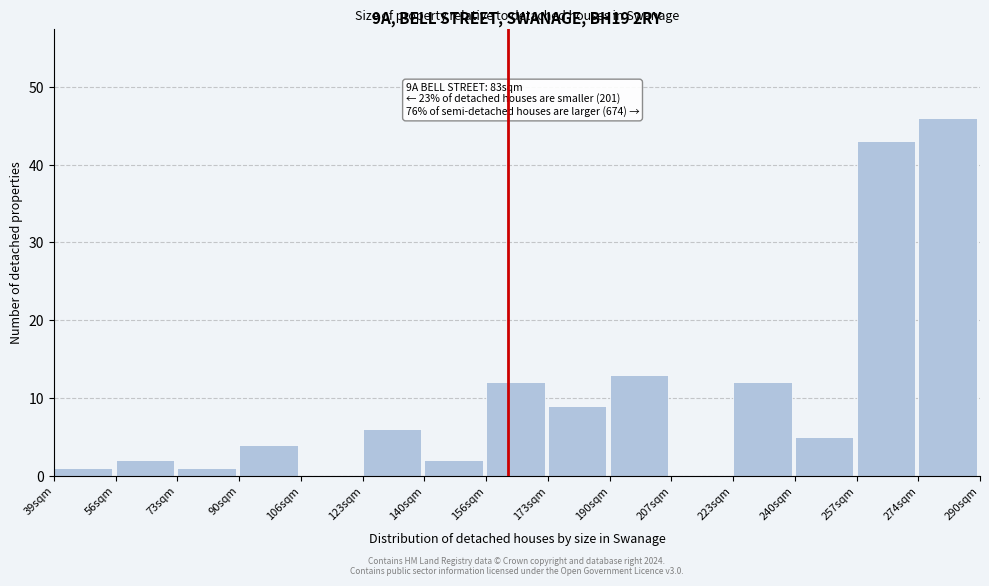

Reading right to left, transcribe all the data shown in this chart.

274sqm=46	257sqm=43	240sqm=5	223sqm=12	207sqm=0	190sqm=13	173sqm=9	156sqm=12	140sqm=2	123sqm=6	106sqm=0	90sqm=4	73sqm=1	56sqm=2	39sqm=1